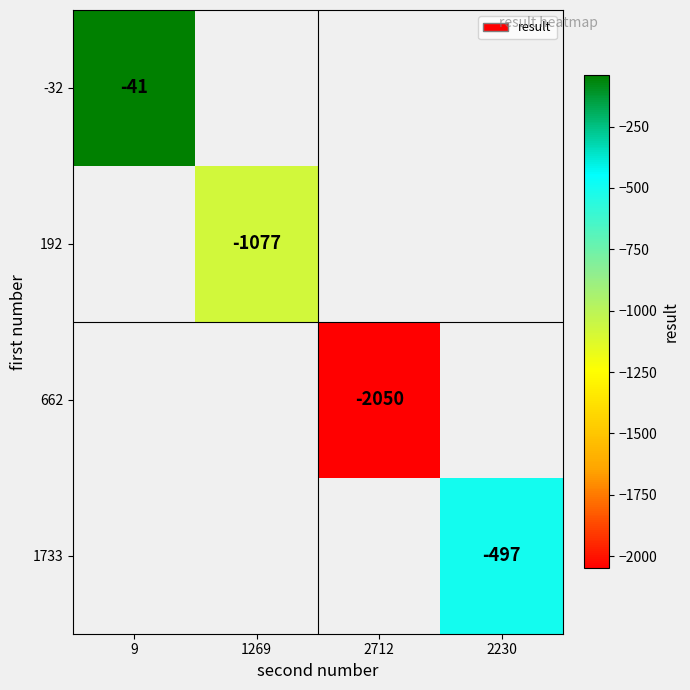

True or false: 1733 has a value of -307 at 2230.

False